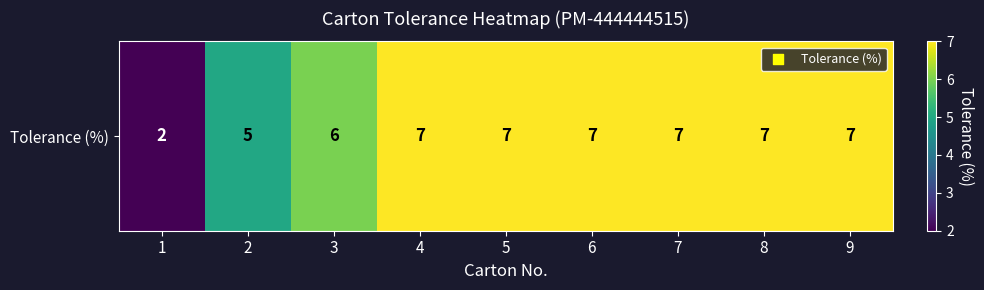

What is the maximum value shown in the chart?

7